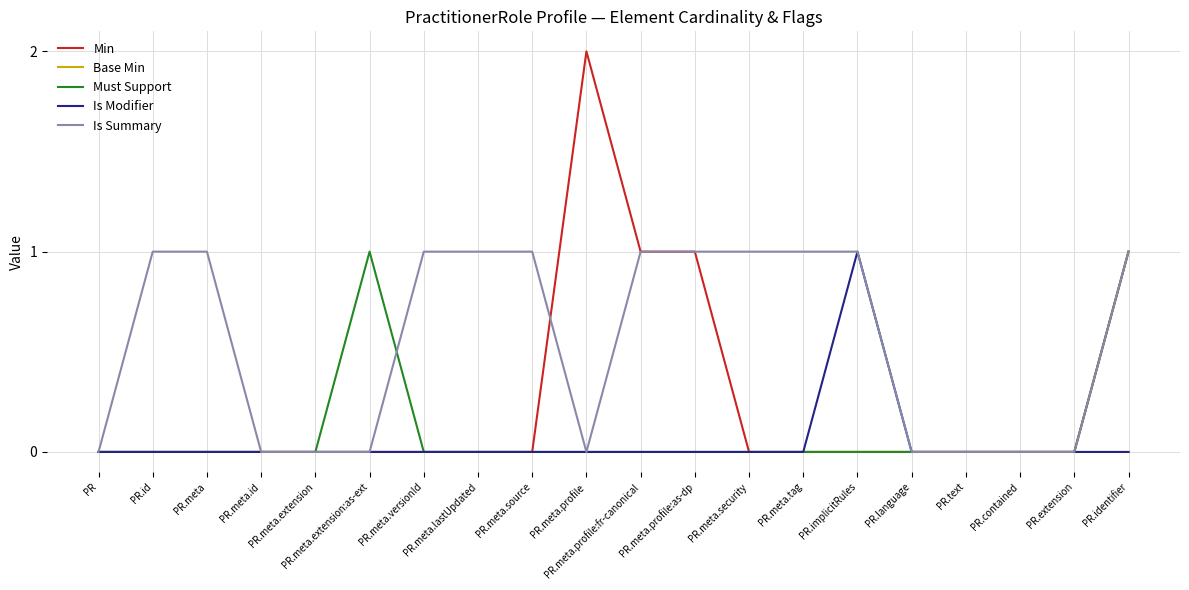

Which series has the widest spread of values?

Min